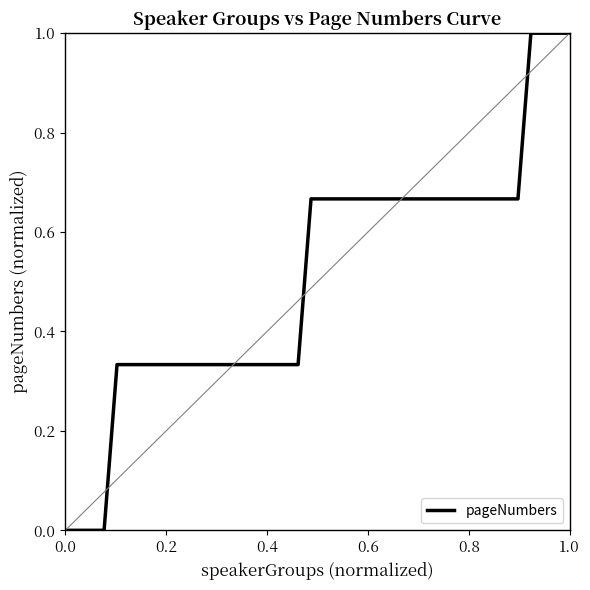

What is the greatest value displayed?

1.0